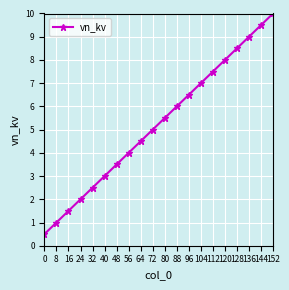

What is the value of the 8th point from the left?

4.0